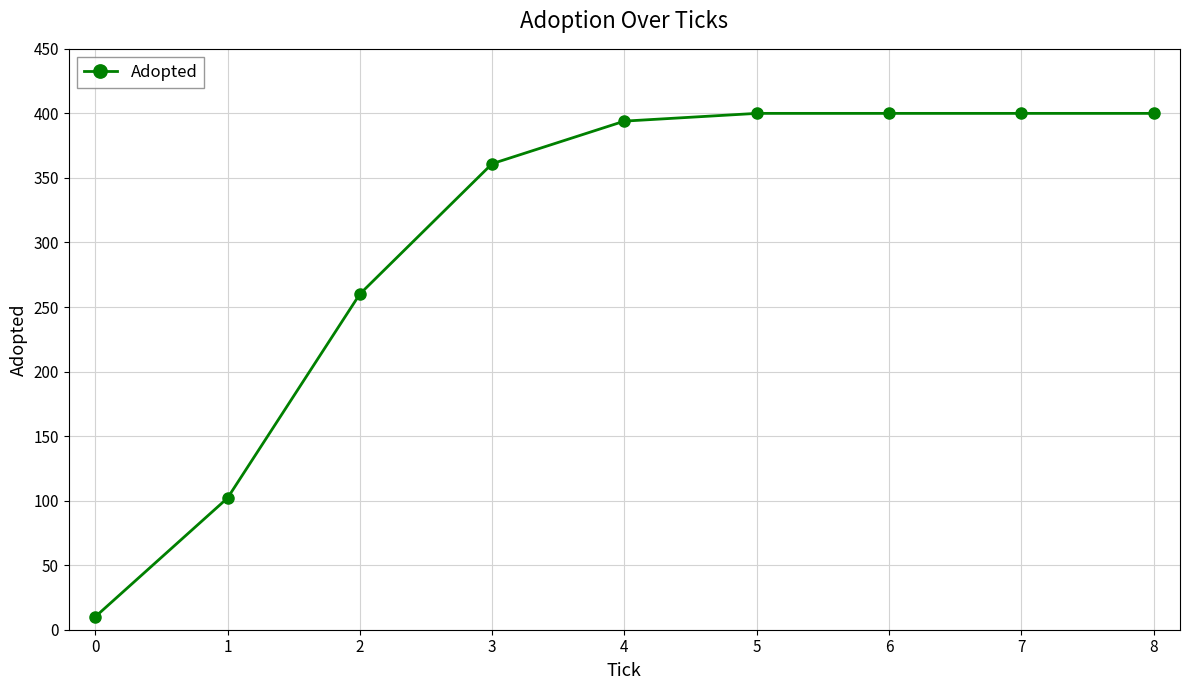

Approximately how many times larger is the value at 3 compared to 1?

3.5